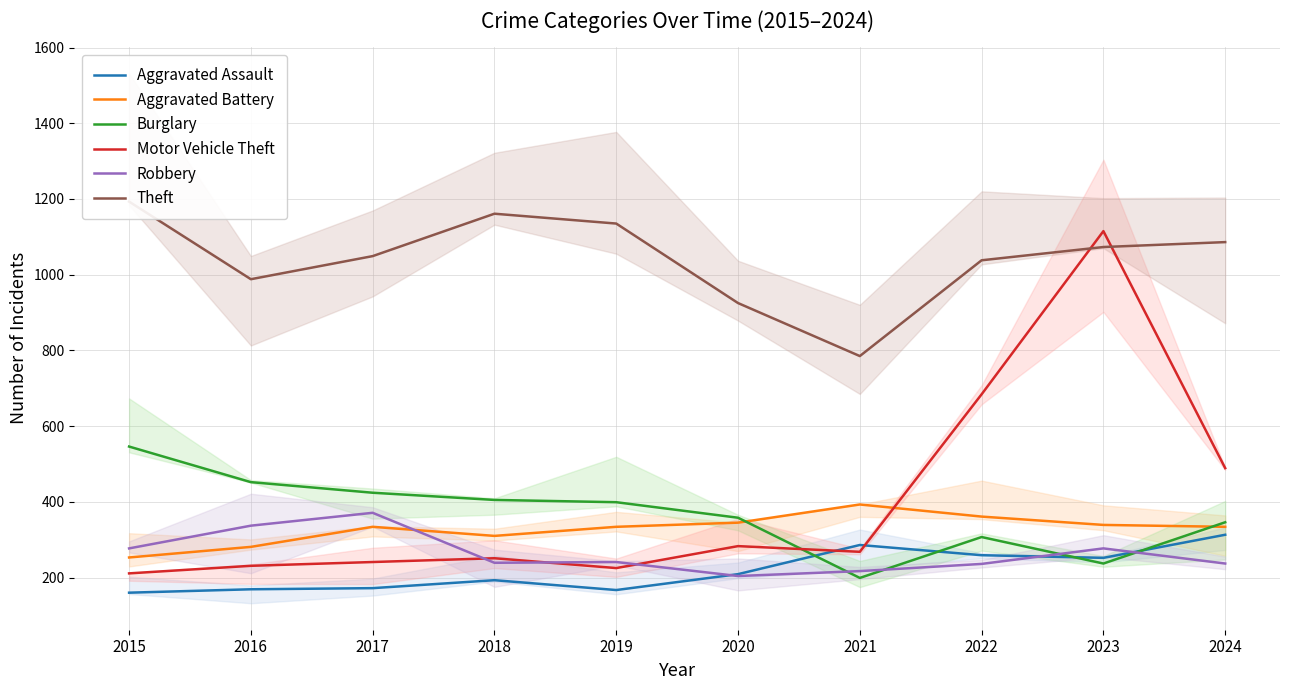

Where does the Burglary series first go above 399?

2015